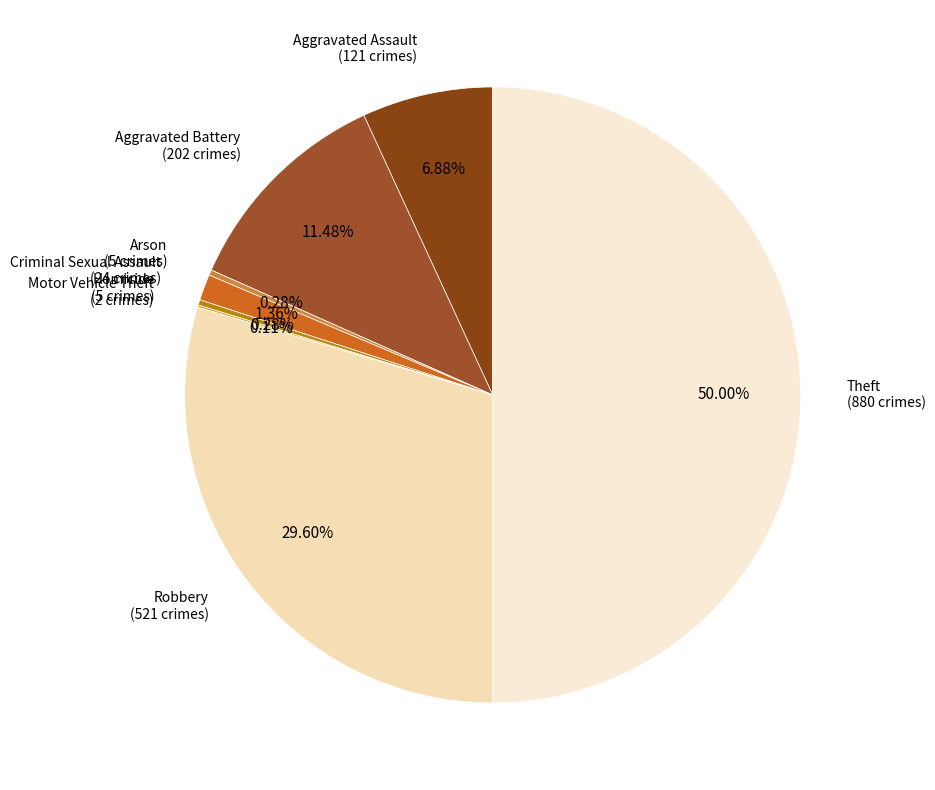

Which slice is the largest?

Theft